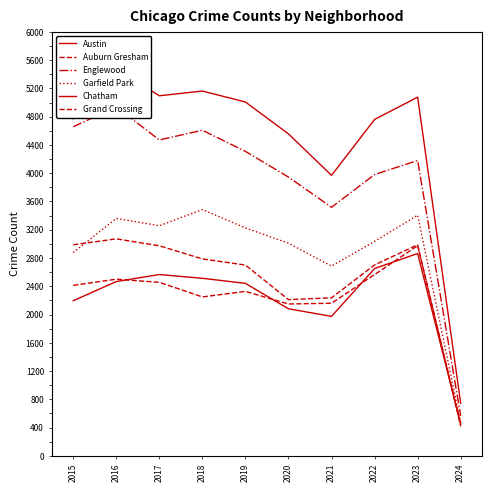

True or false: Englewood has a value of 5366 at 2020.

False